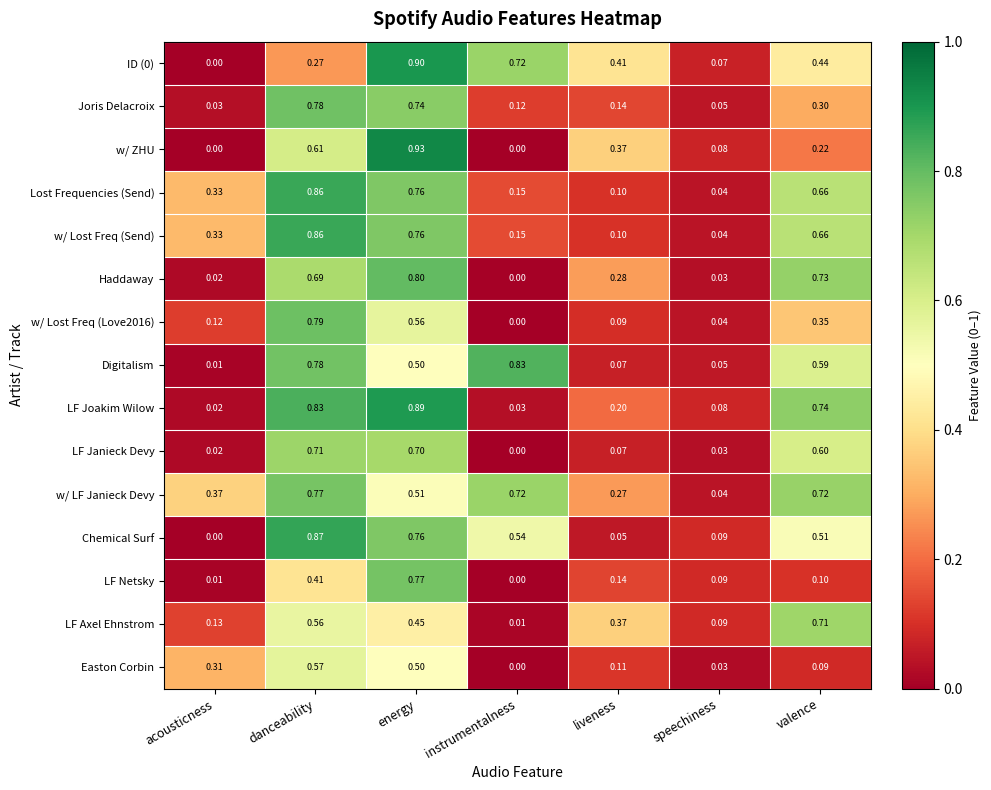

At which label is Easton Corbin closest to 0?

instrumentalness